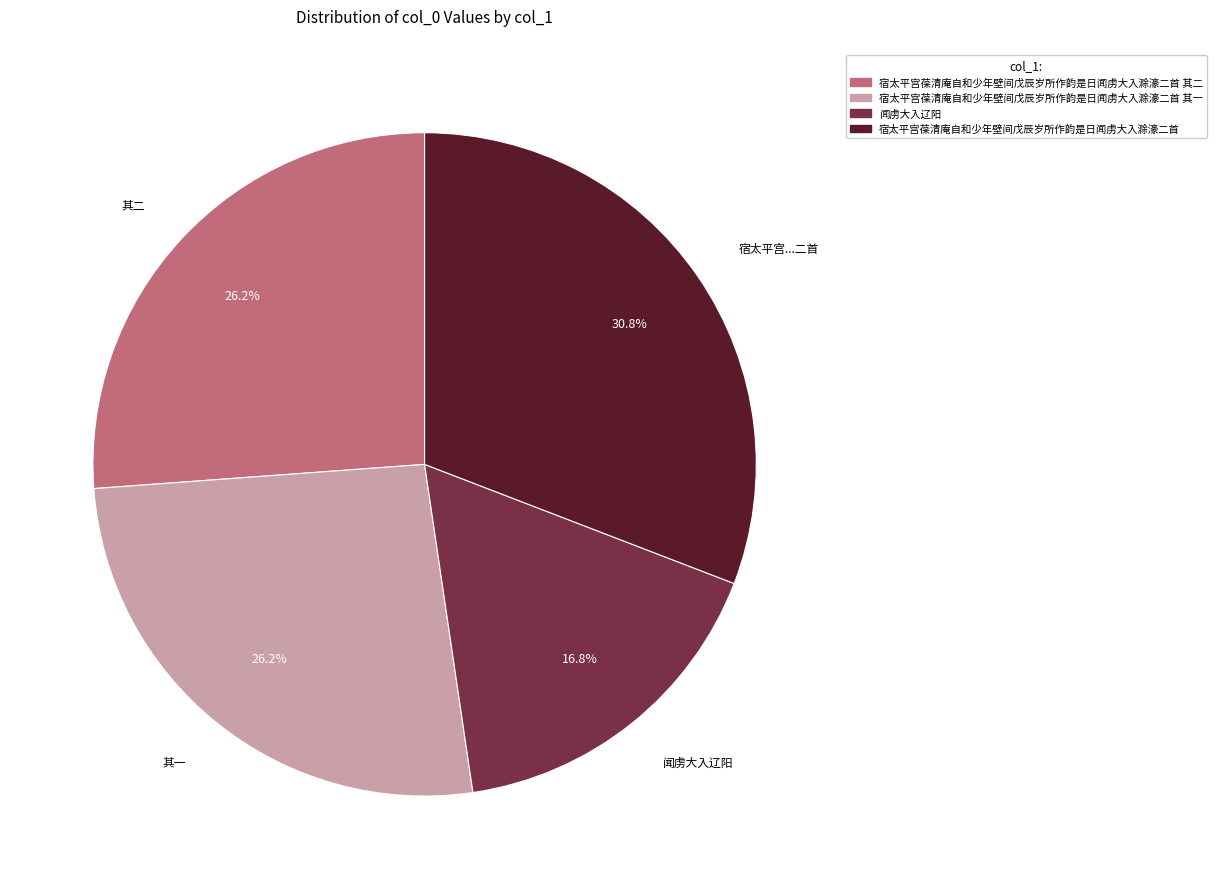

Between 闻虏大入辽阳 and 宿太平宫葆清庵自和少年壁间戊辰岁所作韵是日闻虏大入滁濠二首, which is larger?

宿太平宫葆清庵自和少年壁间戊辰岁所作韵是日闻虏大入滁濠二首